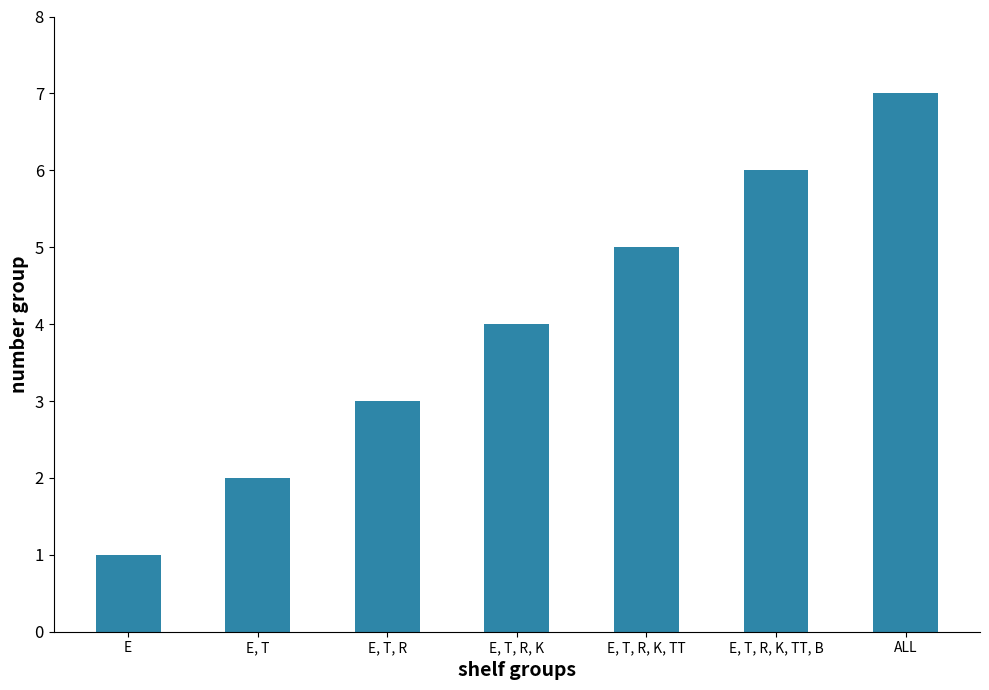

At which label is the value closest to 4?

E, T, R, K